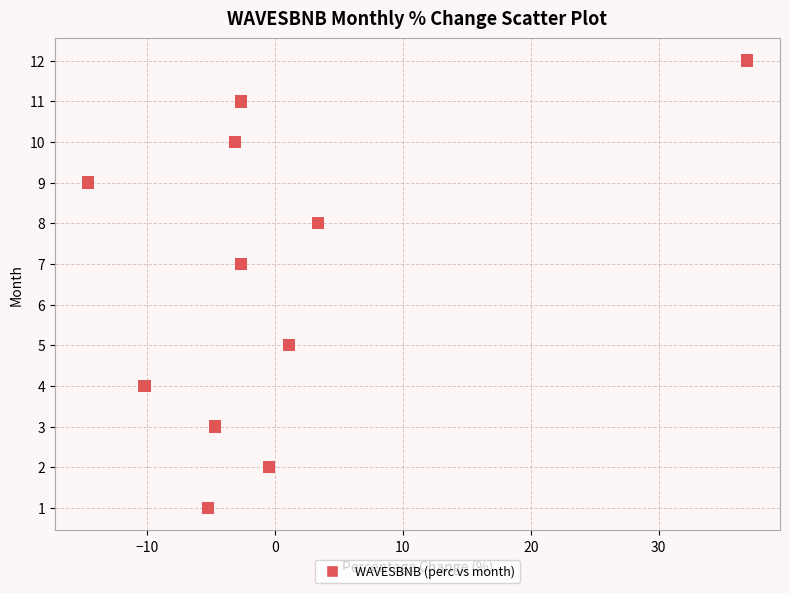

What is the average Y value?

7